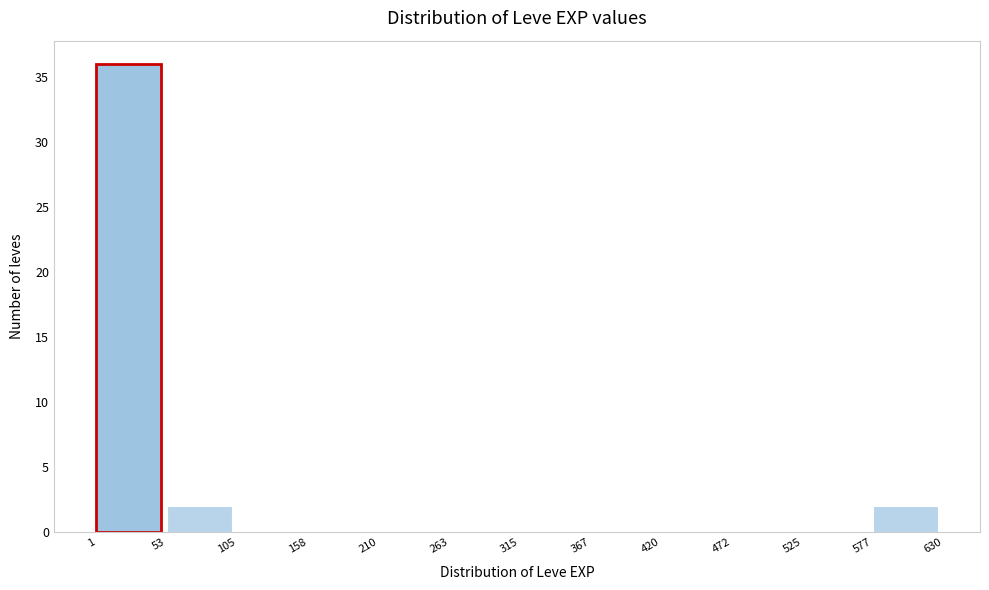

How tall is the bar that spans 53 to 105 on the x-axis? The values are not printed on the chart, so give them approximately, as read against the axis.

2